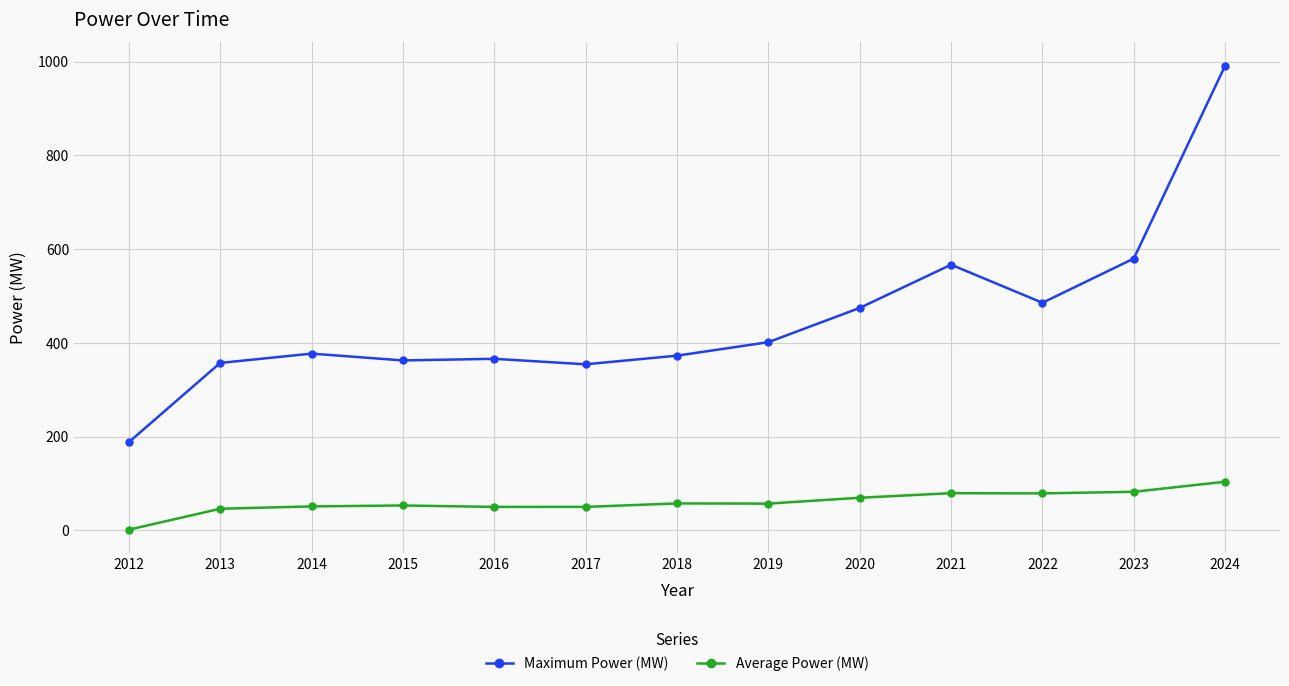

Is this an area chart (filled region under the line)?

No